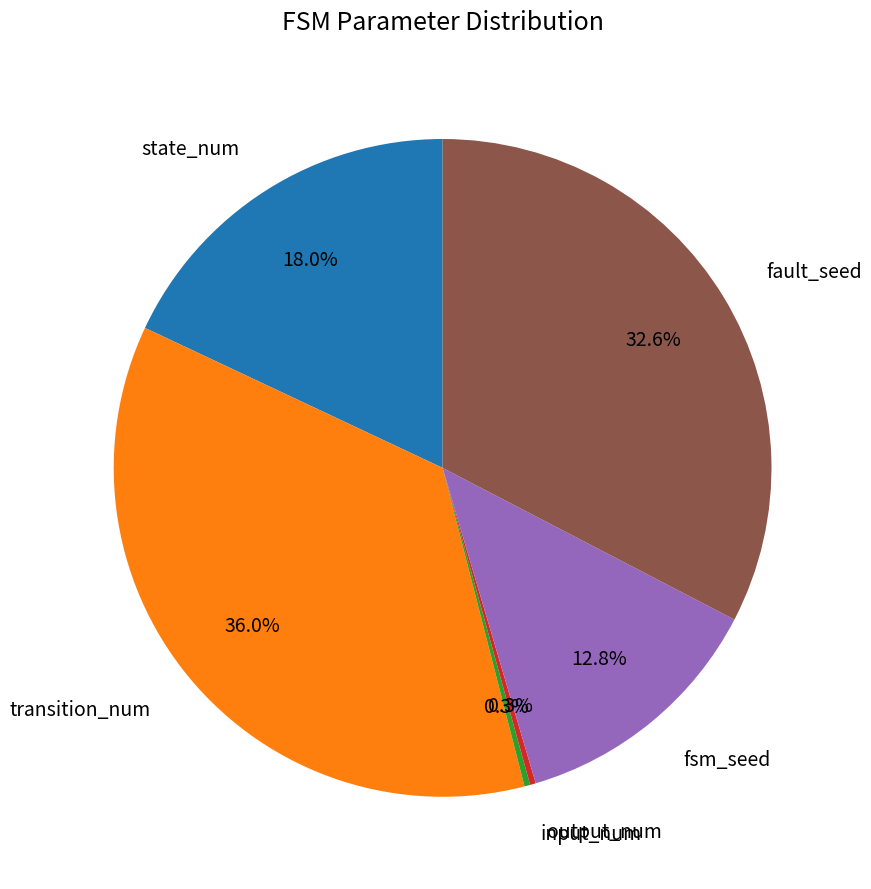

Does fault_seed represent more than half of the total?

No